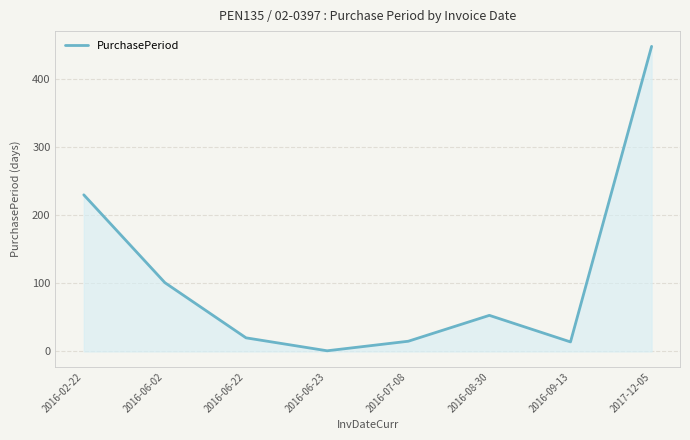

What is the sum of the values at 2016-07-08 and 2016-02-22?

245